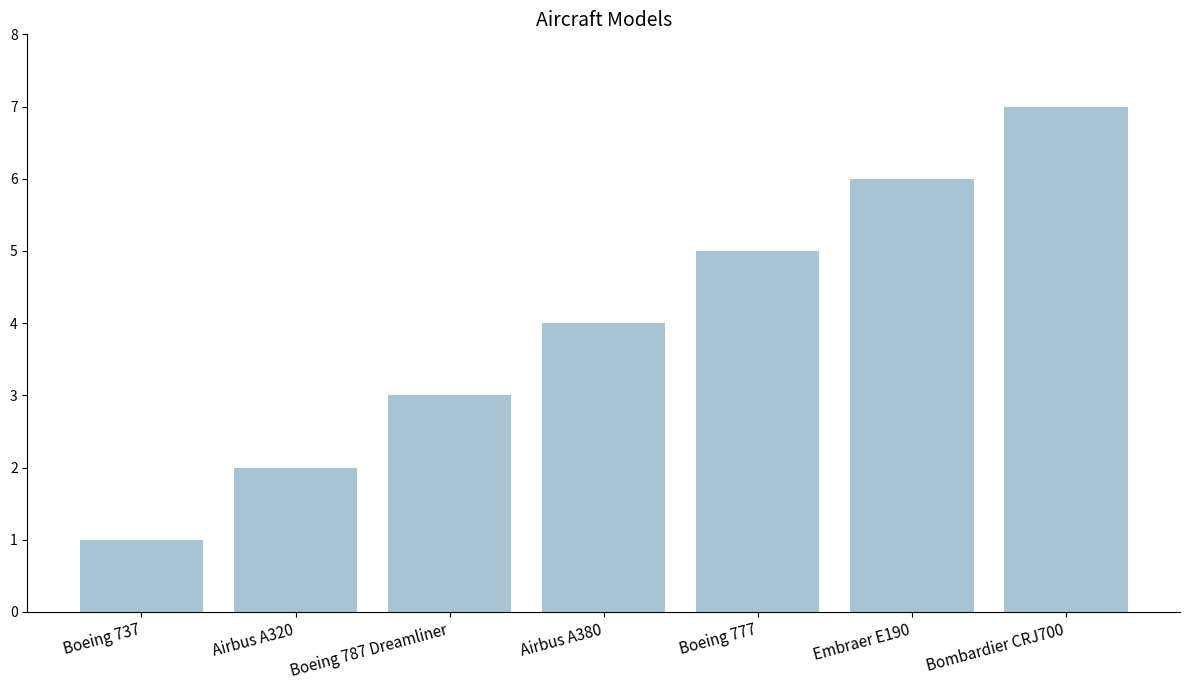

Are the bars horizontal?

No